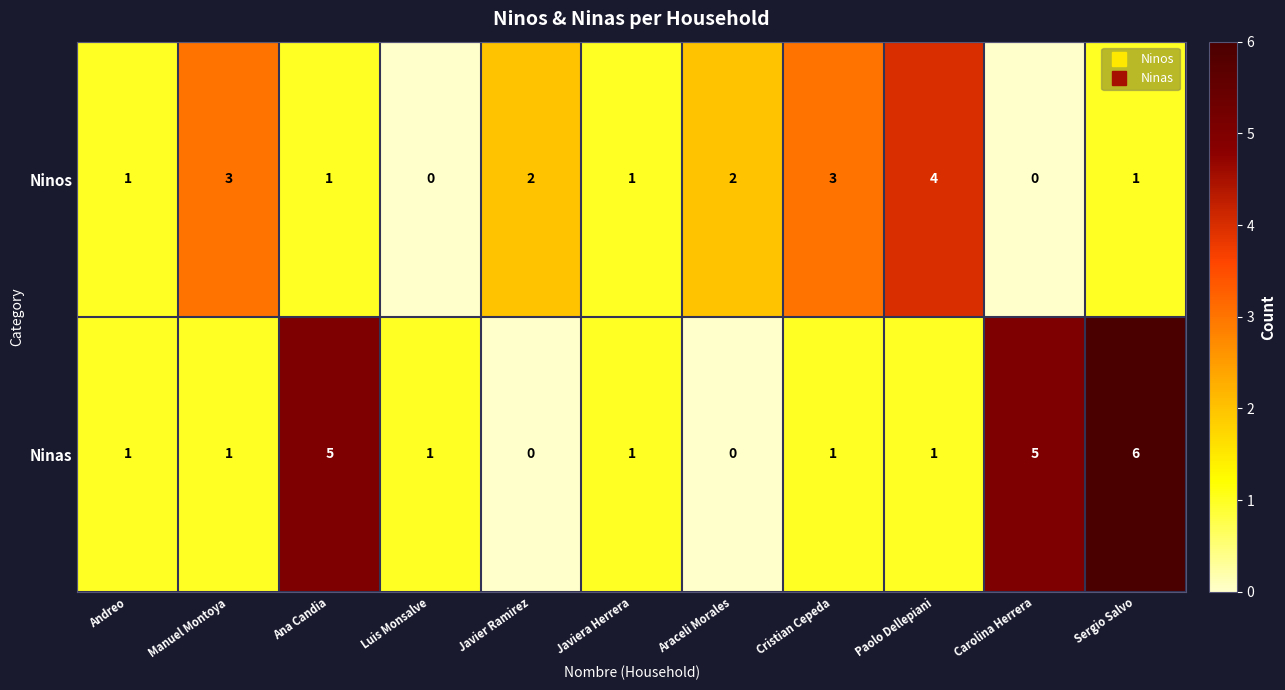

What is the greatest value displayed?

6